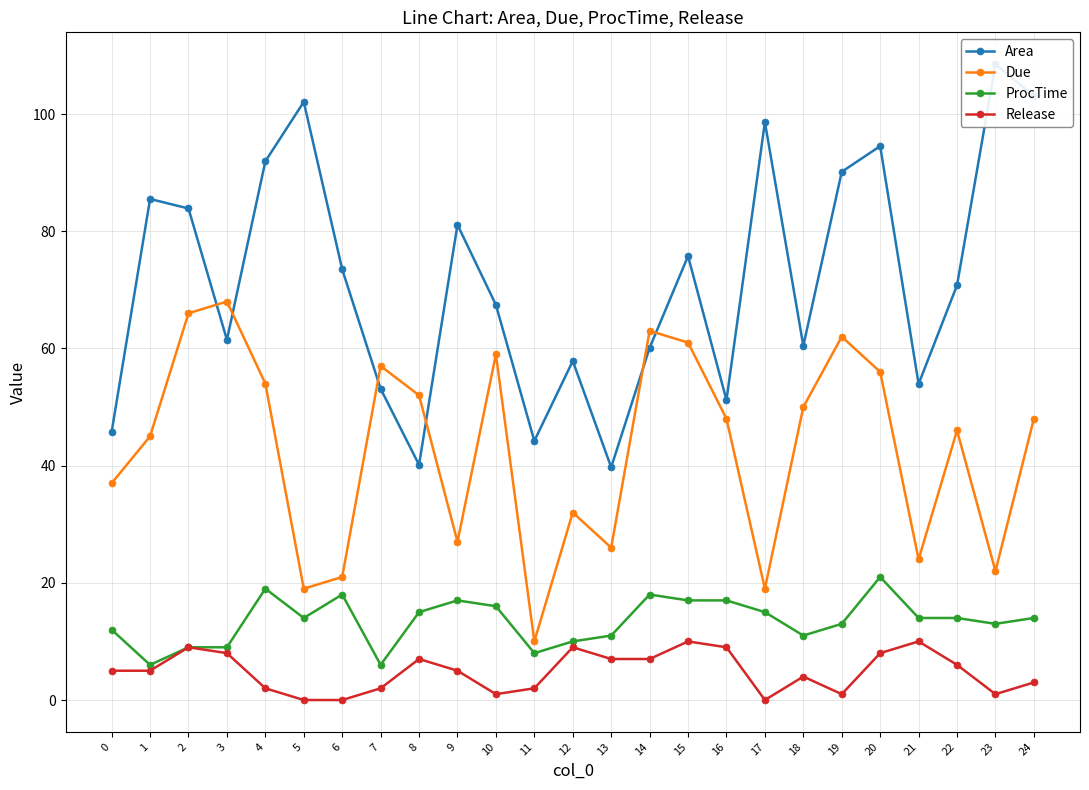

True or false: Release and ProcTime cross at least once.

False